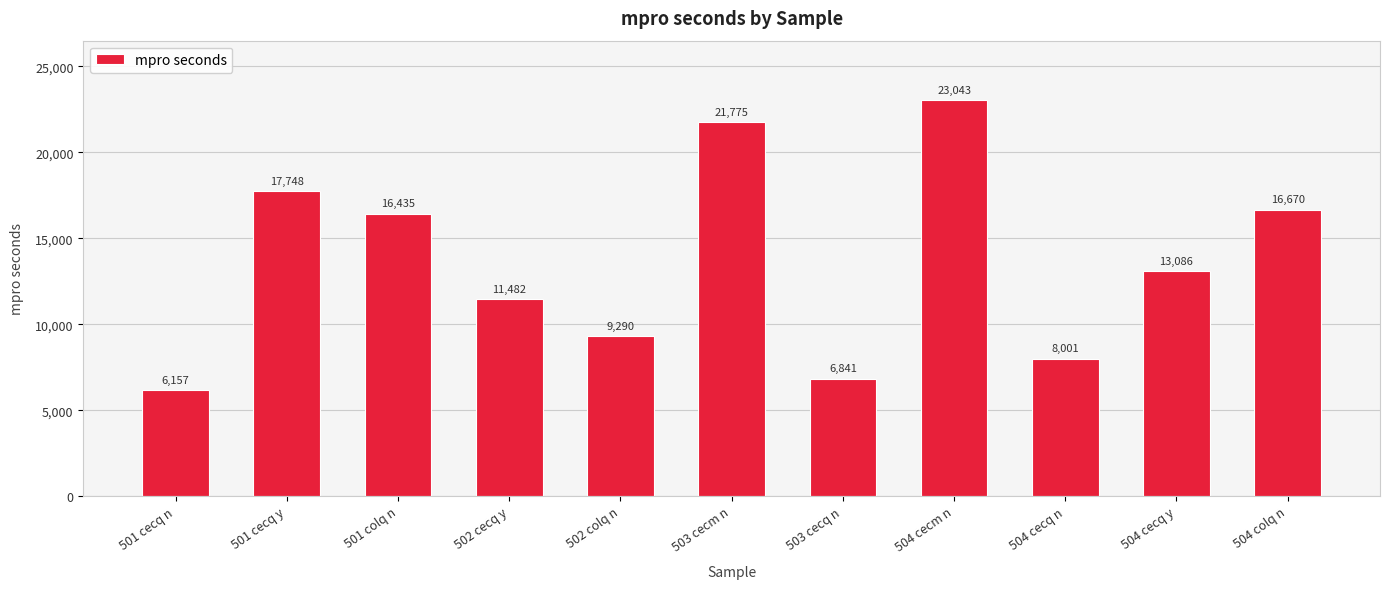

What is the difference between the values at 503 cecm n and 502 cecq y?

10292.8